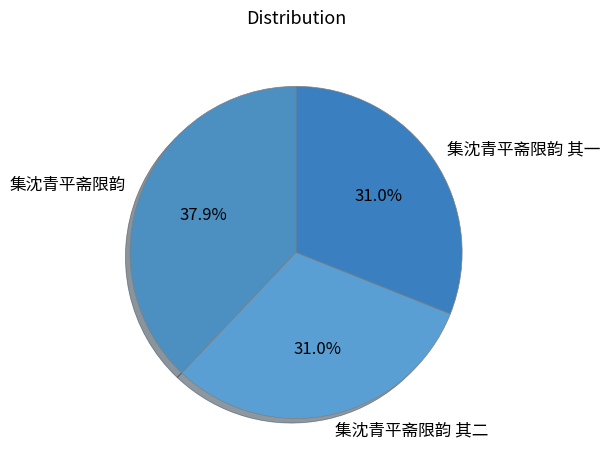

True or false: 集沈青平斋限韵 accounts for 52% of the total.

False